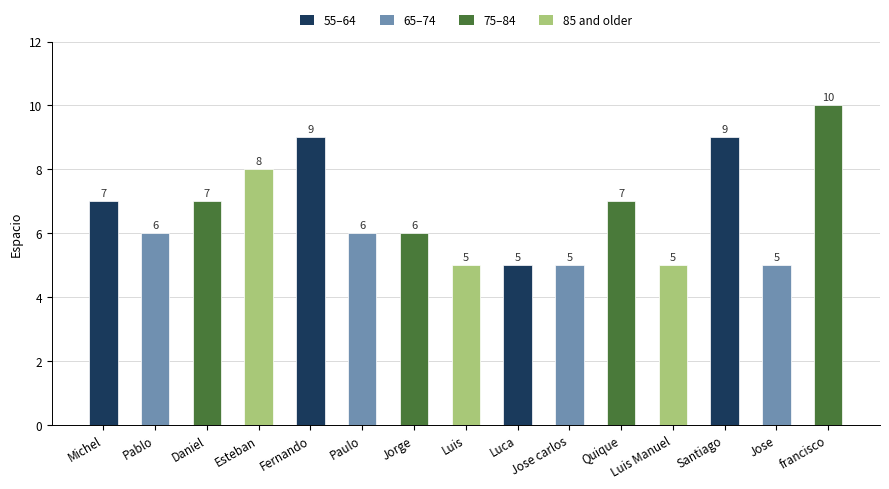

What is the value of the 15th bar from the left?

10